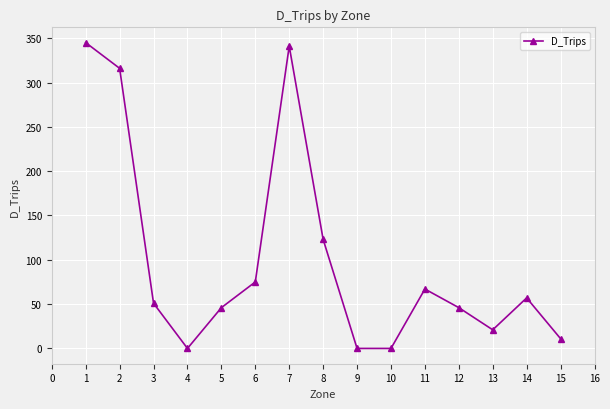

What is the difference between the maximum and minimum values?

345